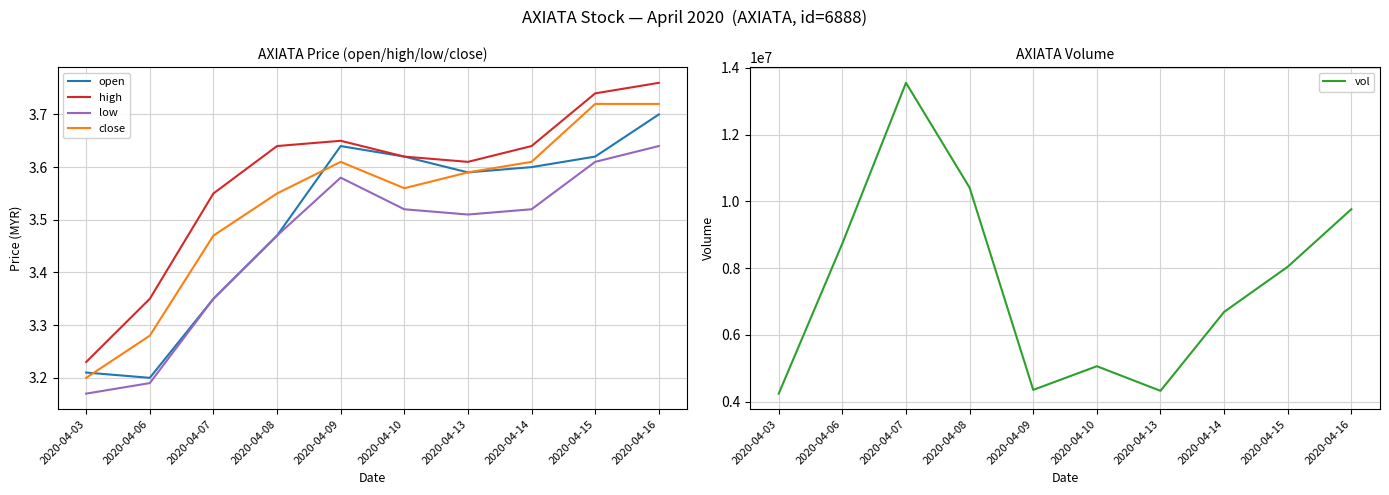

What is the maximum value shown in the chart?

13548100.0